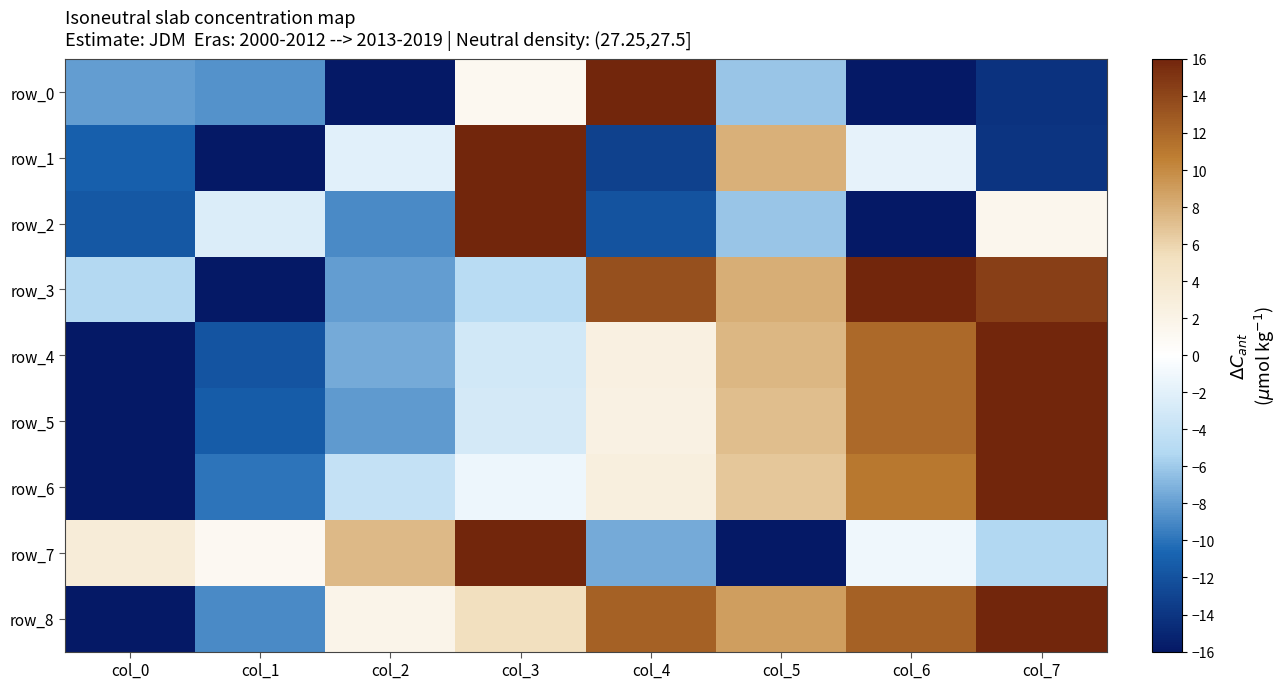

The row_6 series shows 1.6 at col_4. True or false?

False